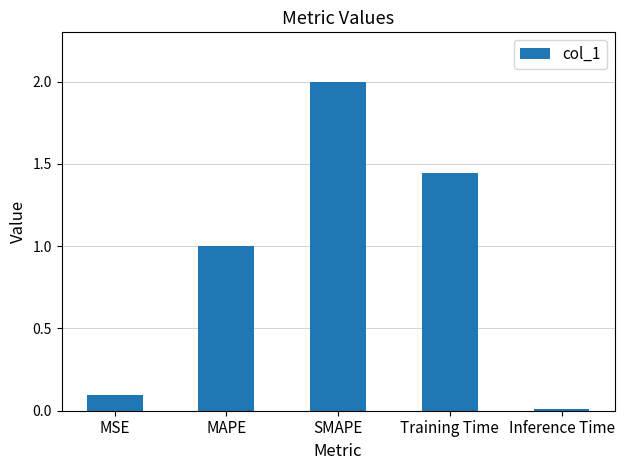

What is the label of the 1st bar from the left?

MSE